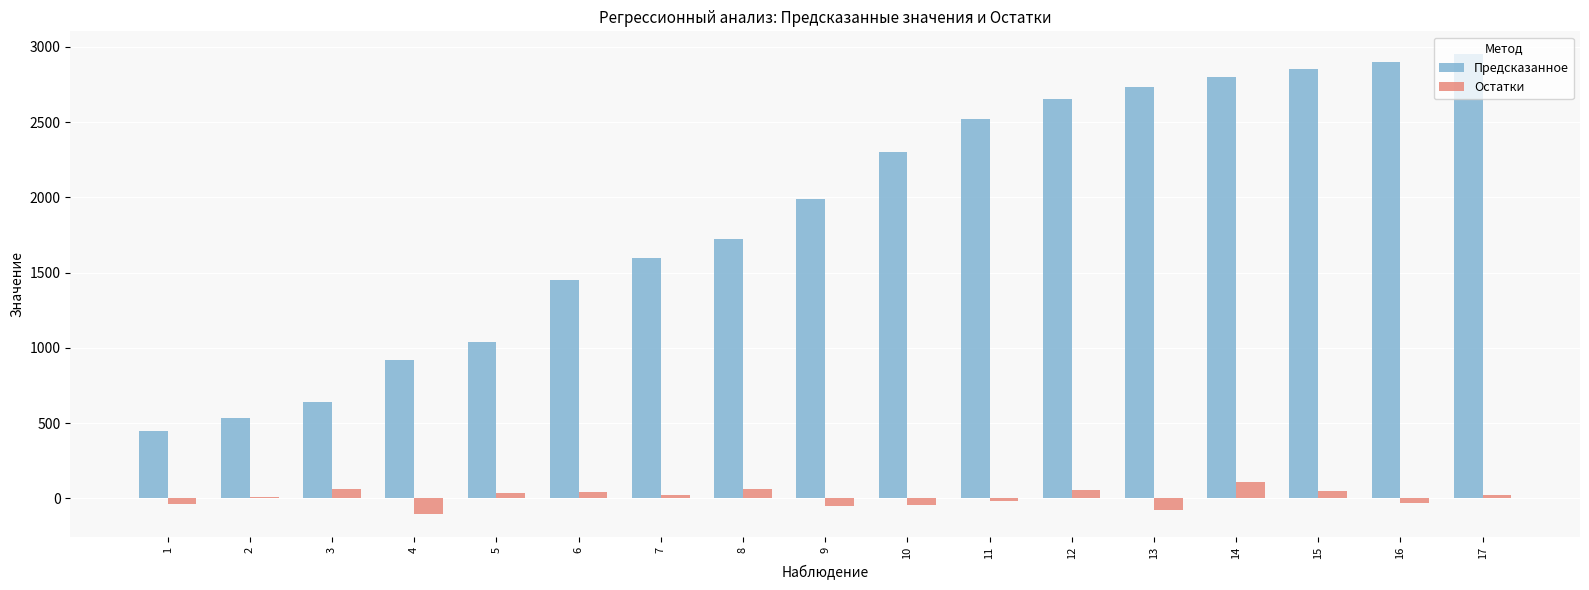

What is the highest value of the Остатки series?

107.0